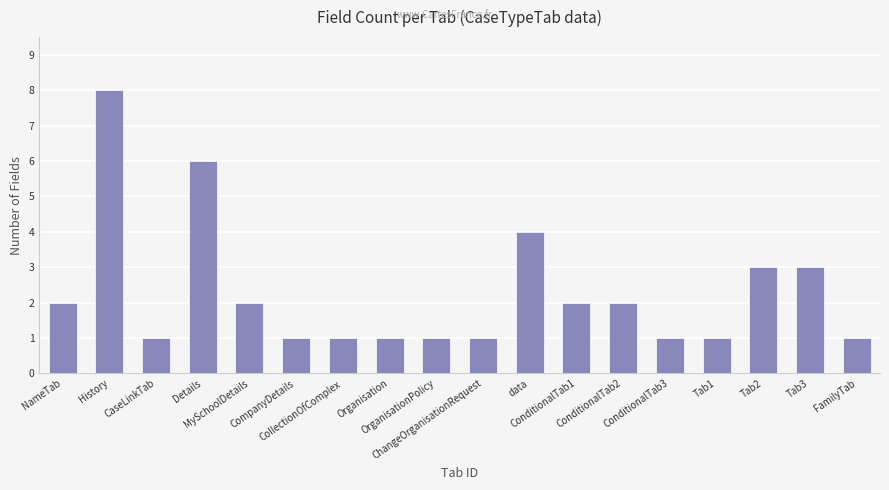

What is the average value?

2